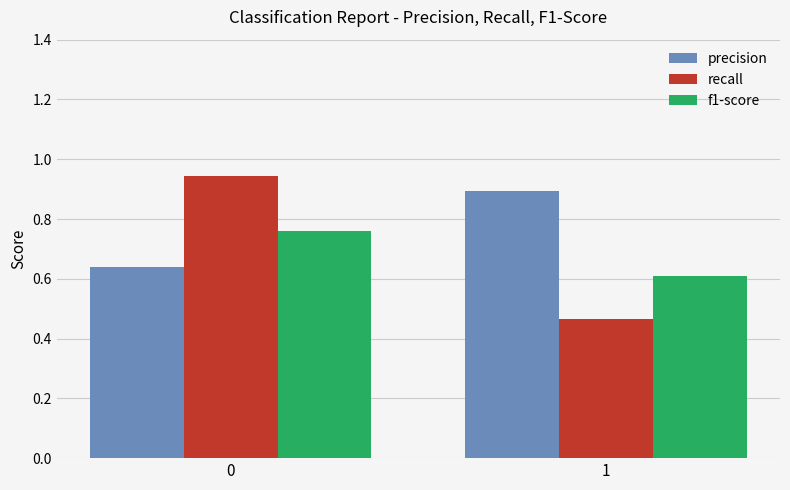

True or false: recall has a value of 0.6 at 0.

False